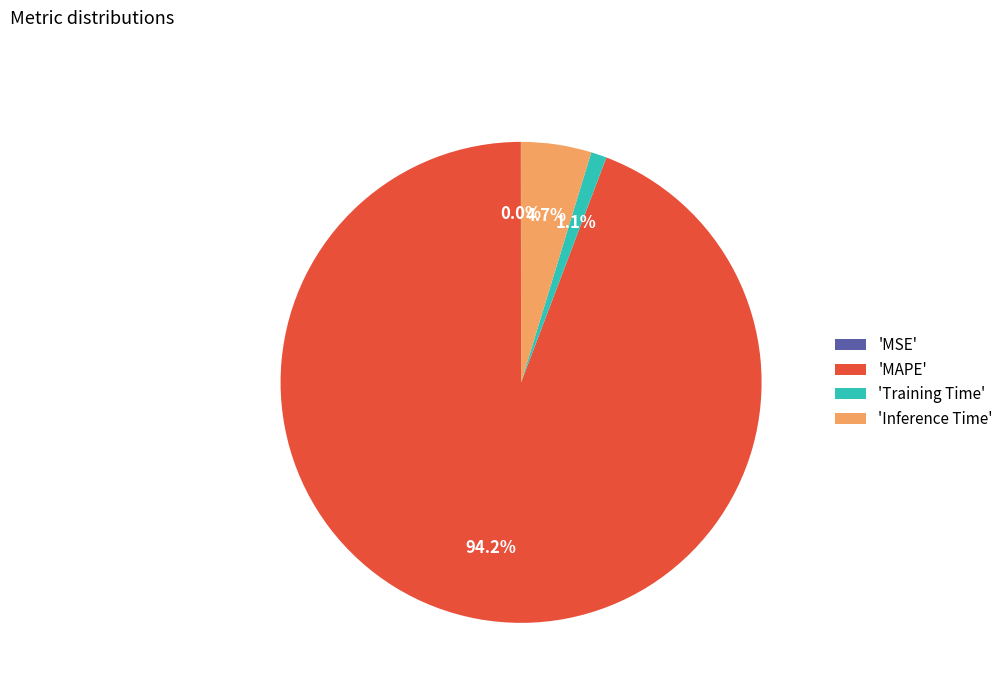

How much of the chart is everything except 'MAPE'?

5.8%